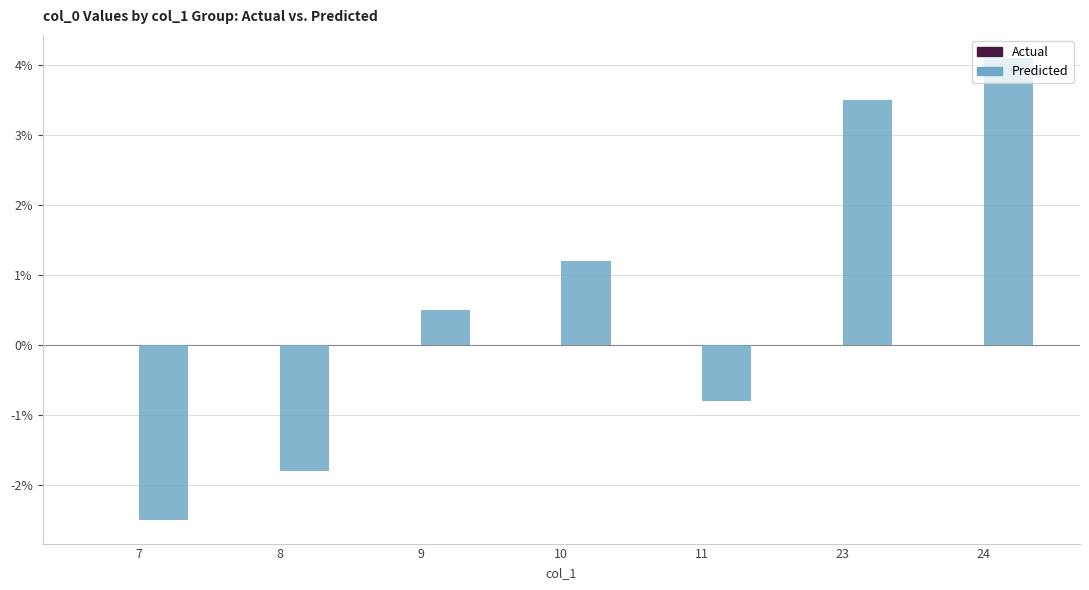

What value does the data have at 23?

3.5